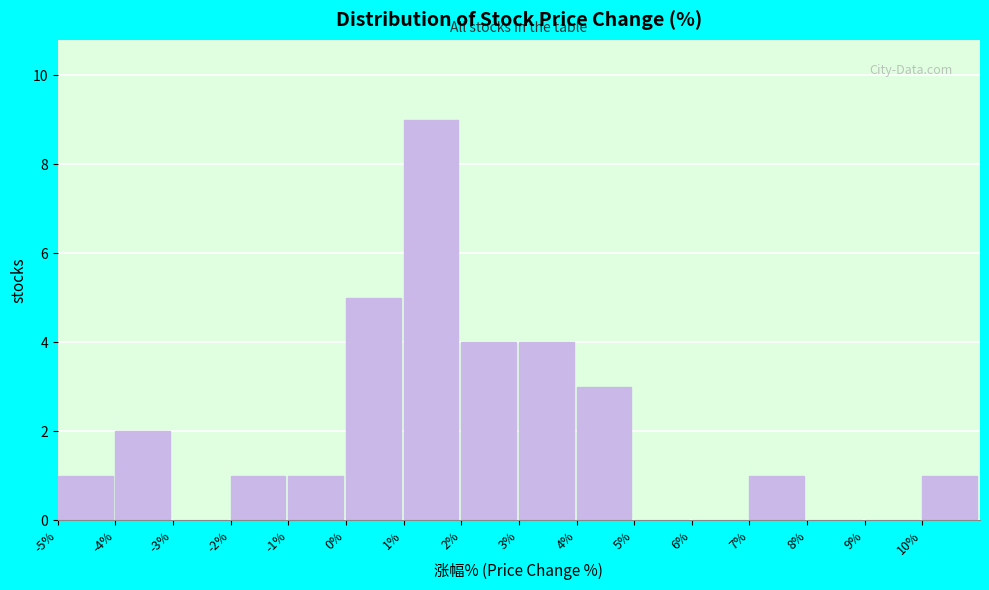

Reading left to right, transcribe this chart: for each bar, give the range it covers on the x-axis and its height. The values are not printed on the chart, so give them approximately, as read against the axis.

-5 to -4: 1
-4 to -3: 2
-3 to -2: 0
-2 to -1: 1
-1 to 0: 1
0 to 1: 5
1 to 2: 9
2 to 3: 4
3 to 4: 4
4 to 5: 3
5 to 6: 0
6 to 7: 0
7 to 8: 1
8 to 9: 0
9 to 10: 0
10 to 11: 1